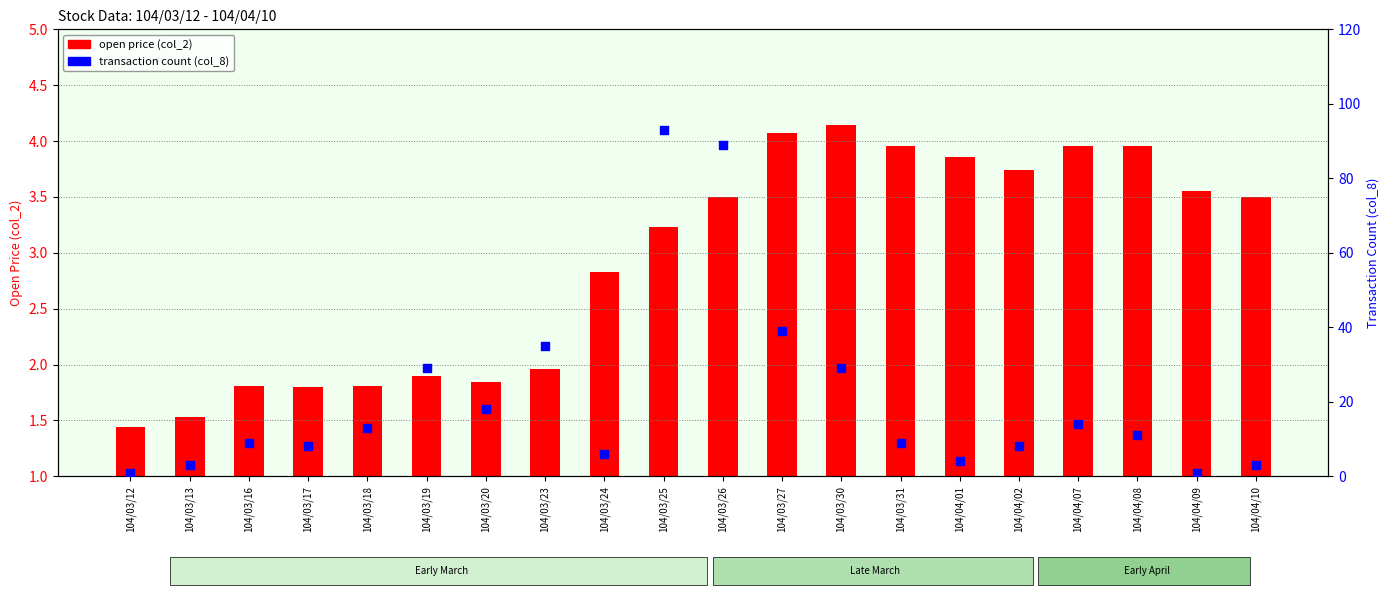

At how many categories does at least one series exceed 47?

2